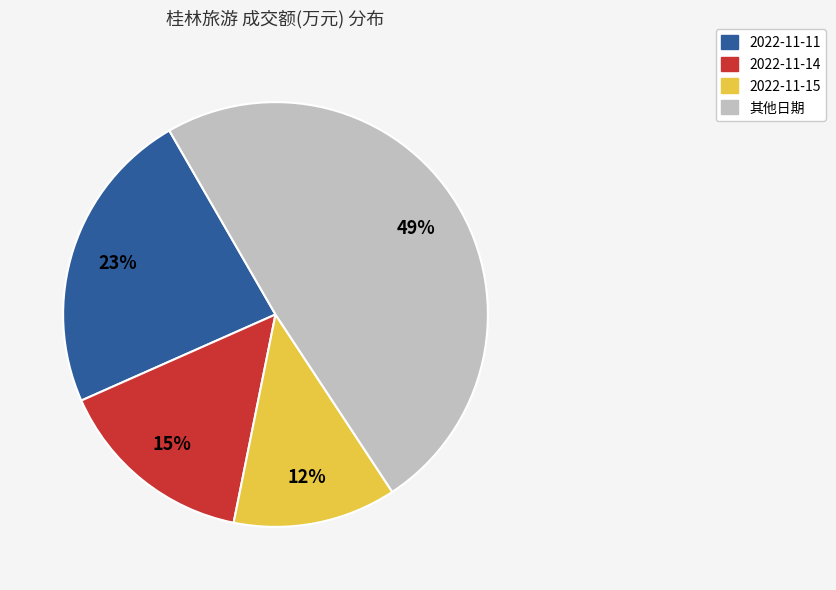

Is there a majority slice in this chart?

No